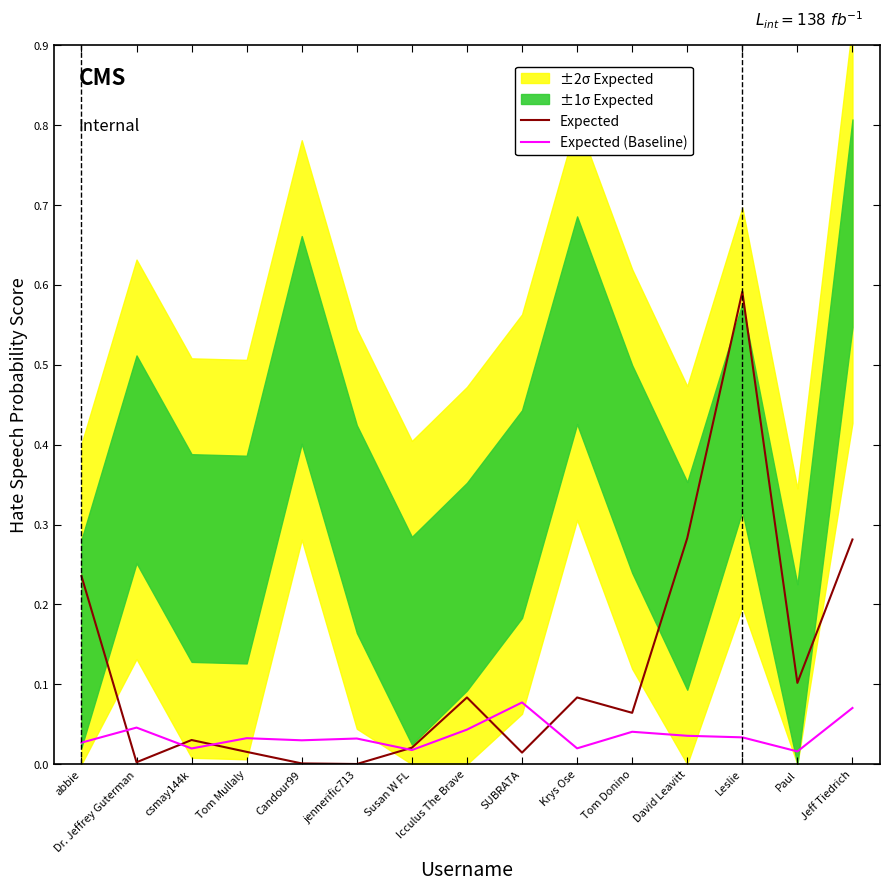

Between abbie and Leslie, which is larger?

Leslie